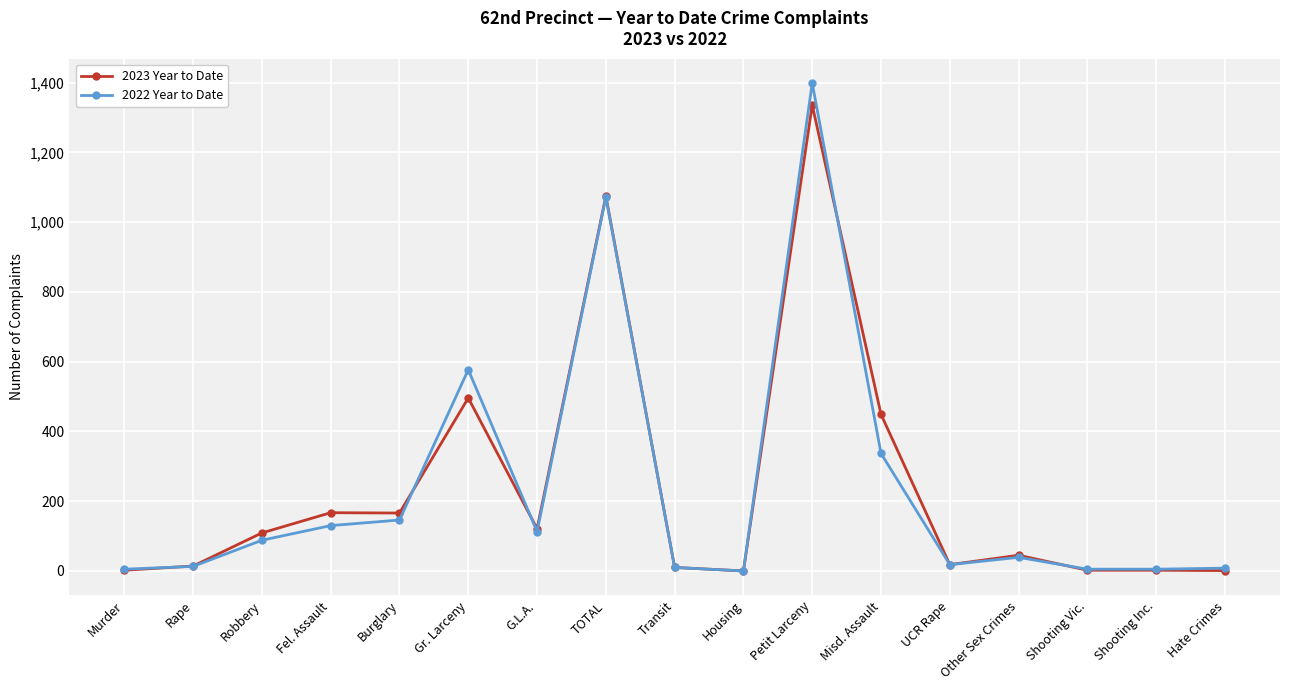

Where does the 2022 Year to Date series first go above 39?

Robbery